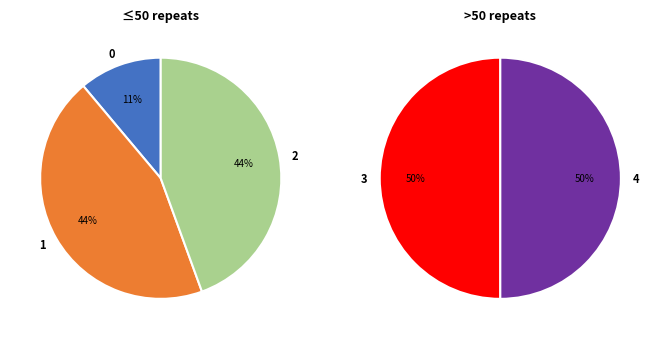

Does 3 account for over 50% of the chart?

No